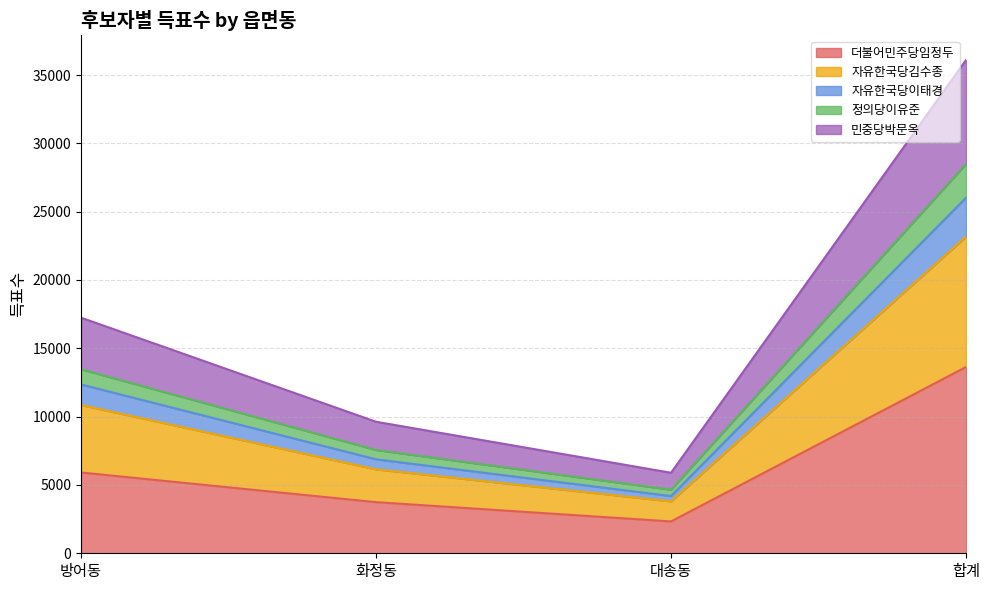

At which category is the sum across all series the highest?

합계